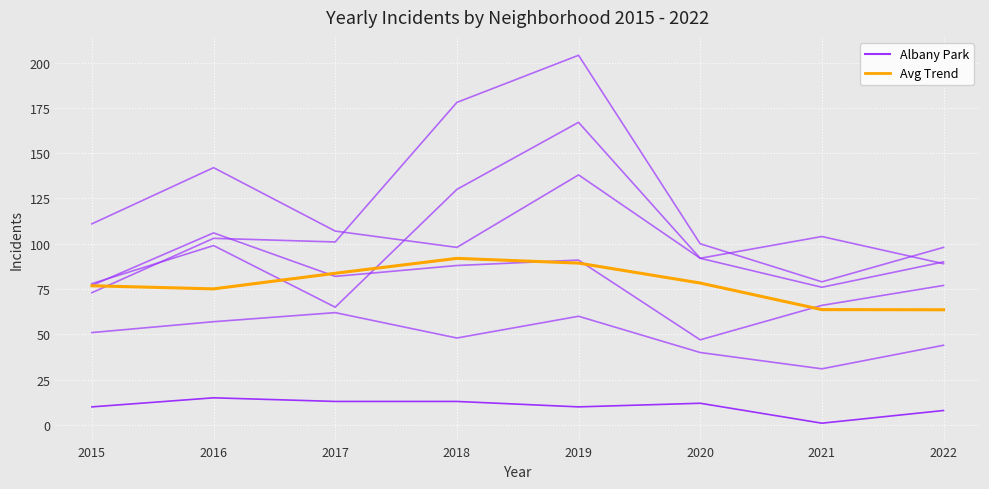

True or false: Albany Park and Avg Trend intersect in this chart.

False